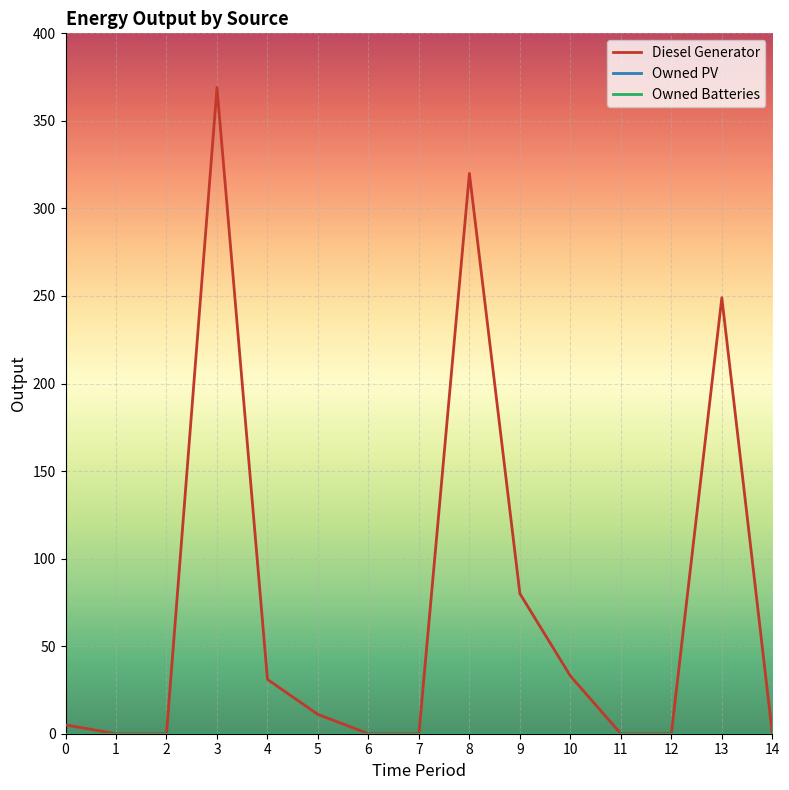

What is the maximum value shown in the chart?

369